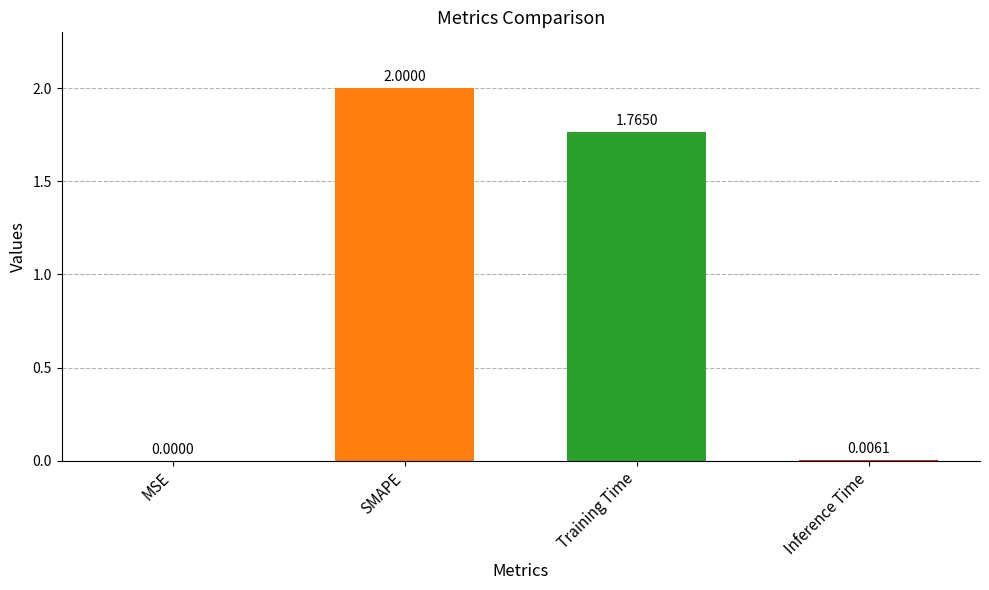

At which category does the chart reach its peak across all series?

SMAPE